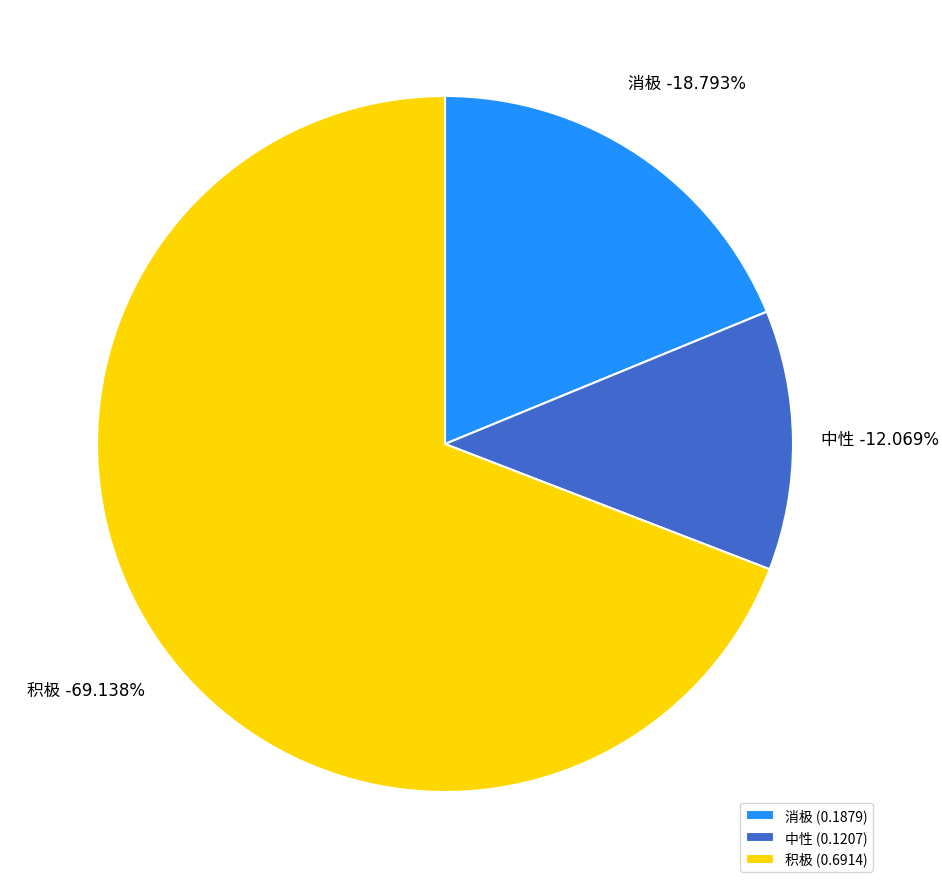

How much of the chart is everything except 中性?

87.9%